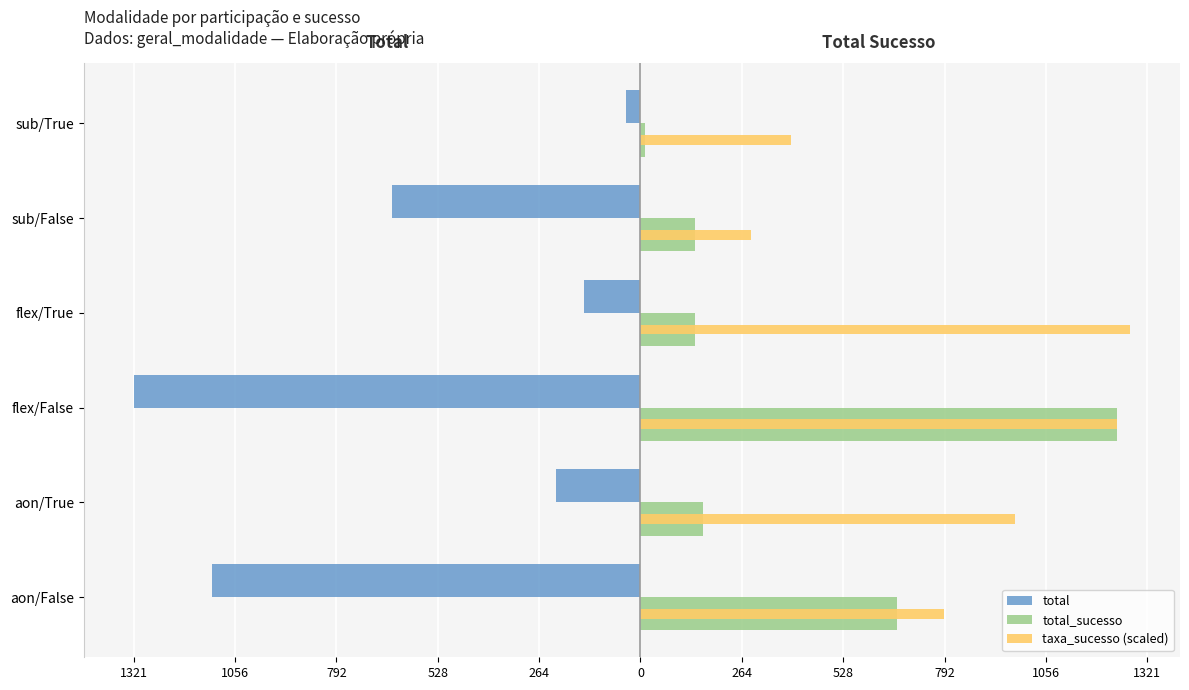

What are all the series names shown in the legend?

total, total_sucesso, taxa_sucesso (scaled)